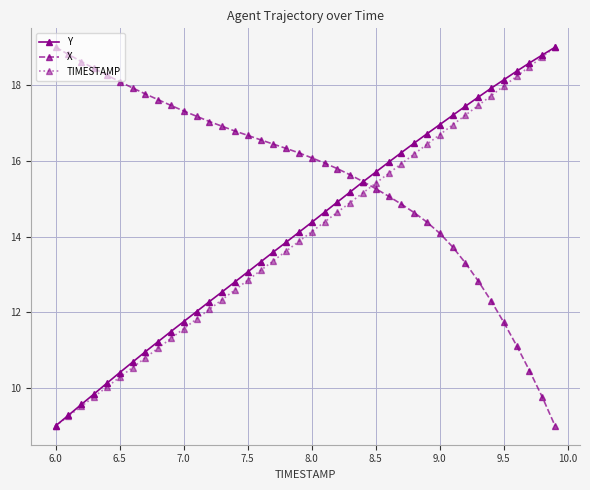

What is the highest value of the Y series?

19.0